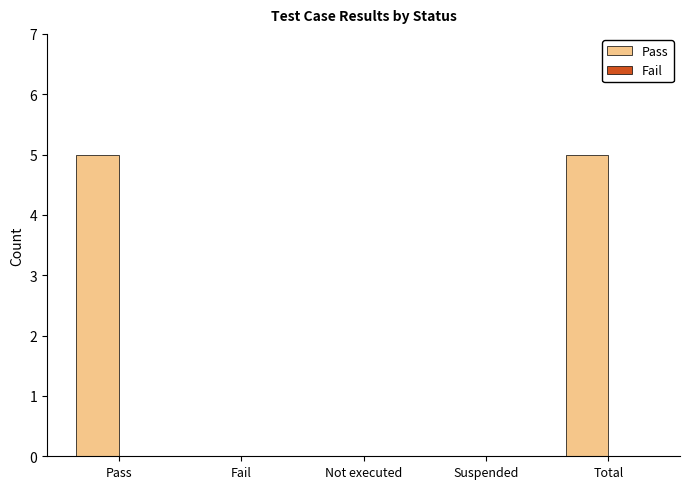

Are the bars grouped side by side (vs. stacked)?

No